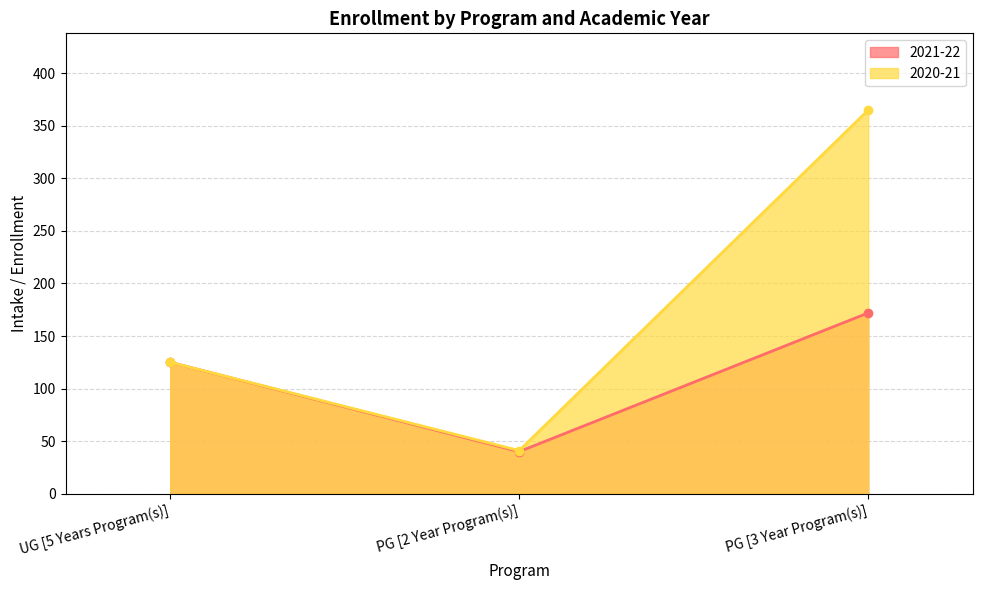

How many lines are shown in the chart?

2